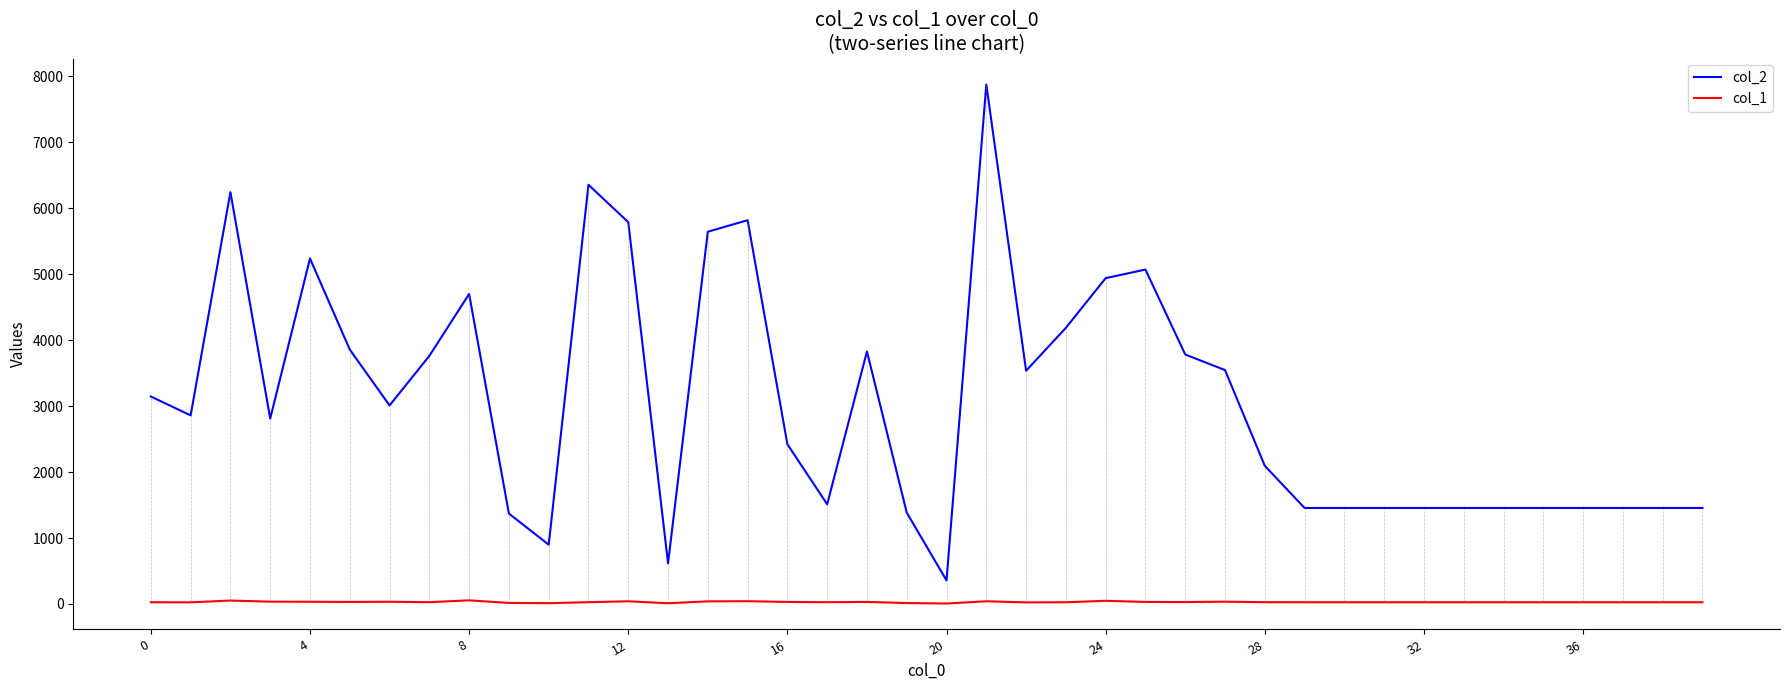

List the series in order of their peak value, highest first.

col_2, col_1